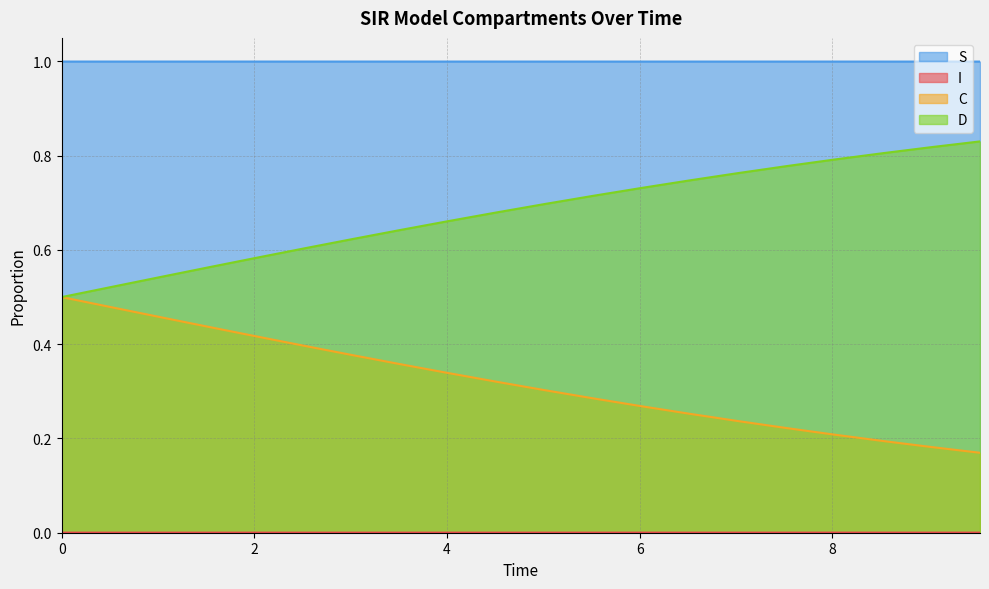

True or false: S and D cross at least once.

False